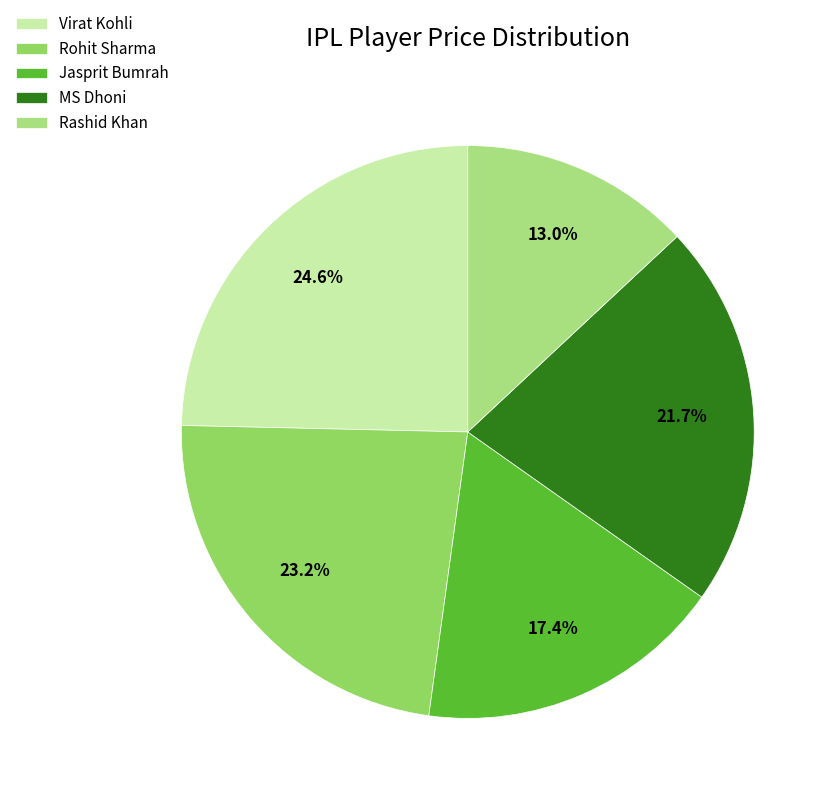

Does Rohit Sharma account for over 50% of the chart?

No